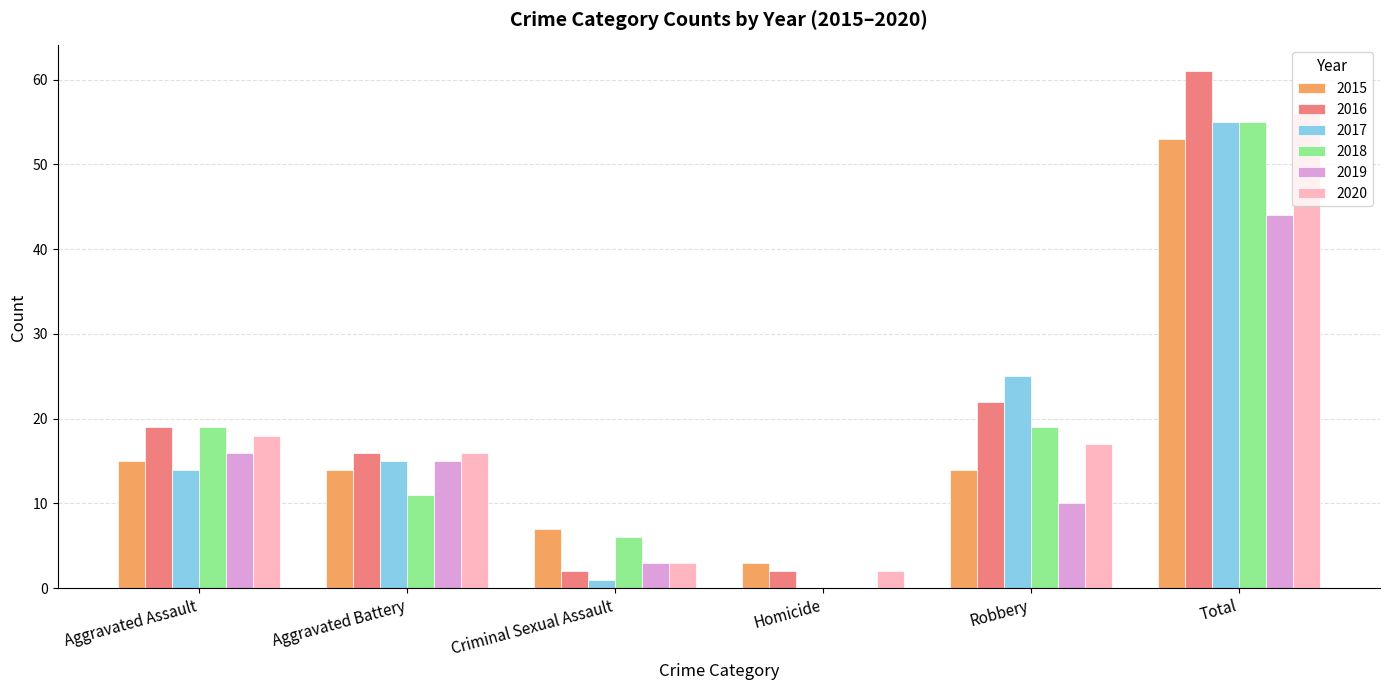

Which series has the largest total across all categories?

2016